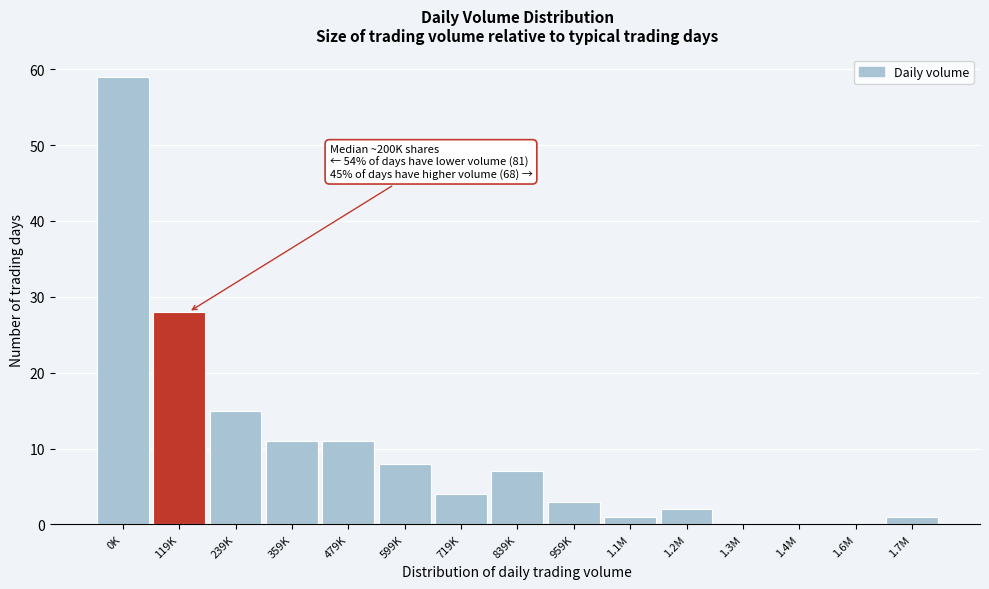

Reading left to right, extract all data points from this chart.

0K=59	119K=28	239K=15	359K=11	479K=11	599K=8	719K=4	839K=7	959K=3	1.1M=1	1.2M=2	1.3M=0	1.4M=0	1.6M=0	1.7M=1